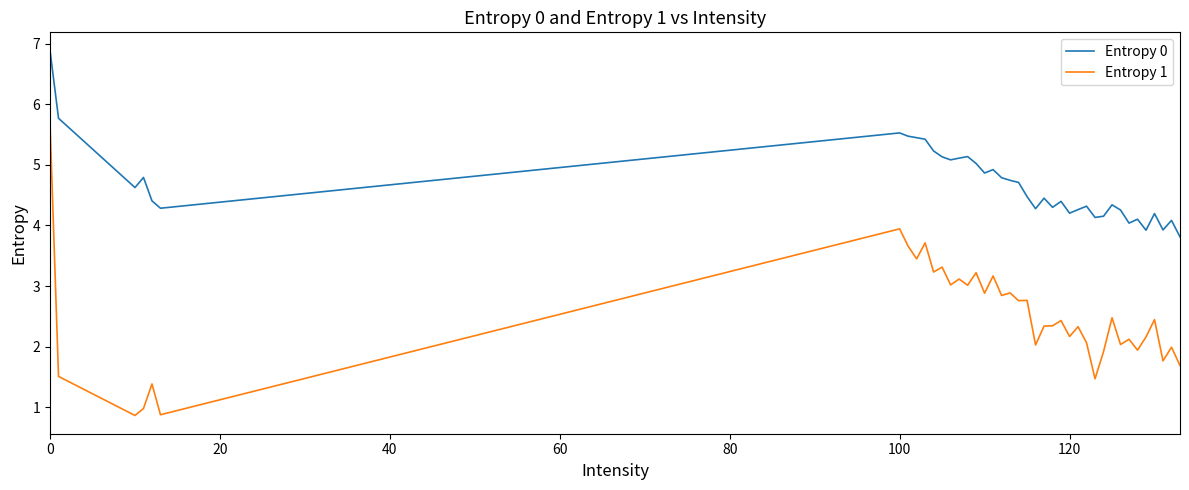

What is the minimum value for Entropy 0?

3.8